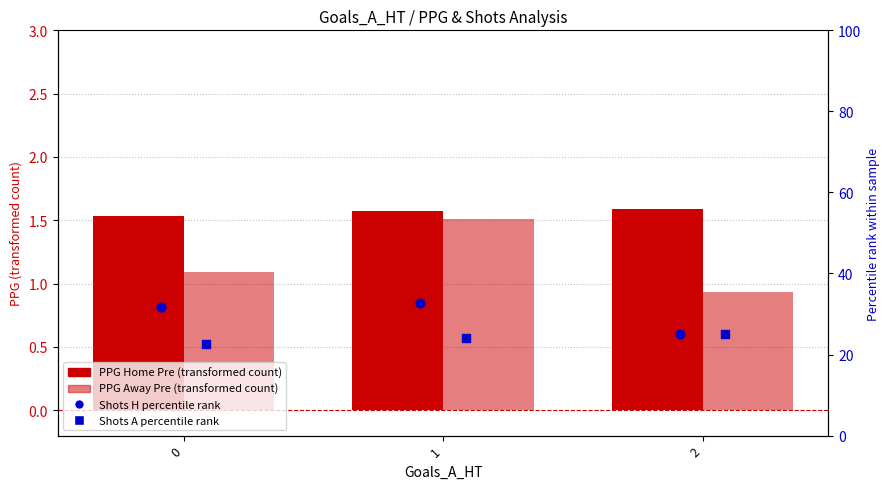

Which series has the largest total across all categories?

Shots H % (percentile)